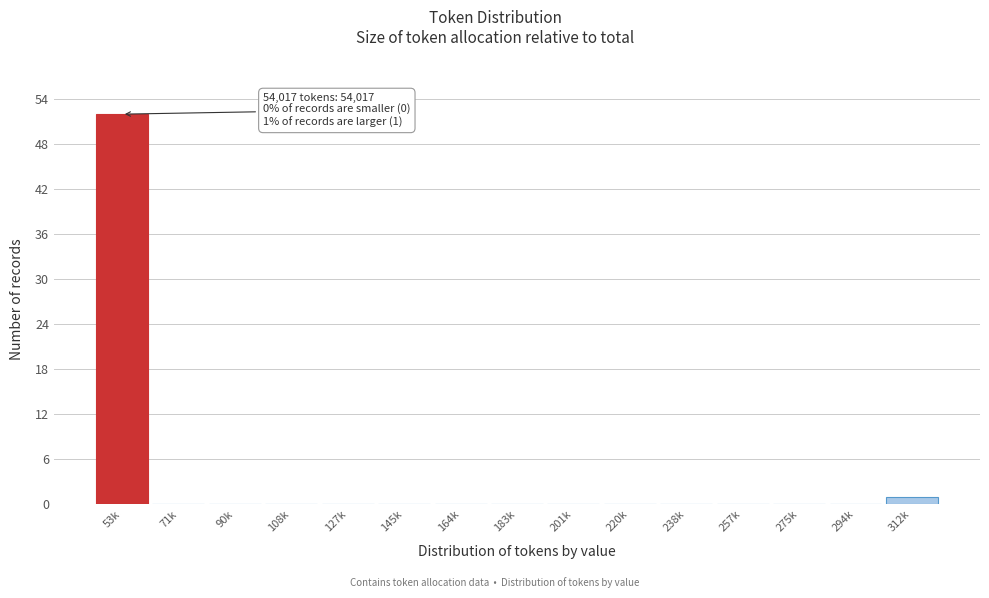

Reading right to left, list all the values displayed in this chart.

312k=1	294k=0	275k=0	257k=0	238k=0	220k=0	201k=0	183k=0	164k=0	145k=0	127k=0	108k=0	90k=0	71k=0	53k=52